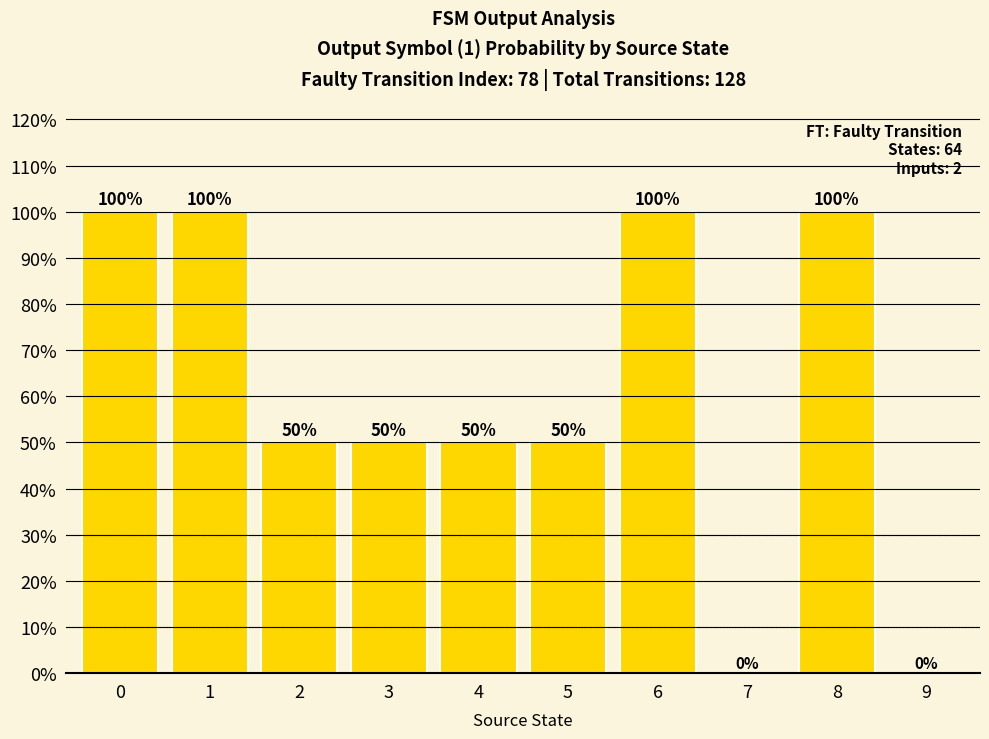

Reading left to right, what are all the values shown in this chart?

0=100	1=100	2=50	3=50	4=50	5=50	6=100	7=0	8=100	9=0